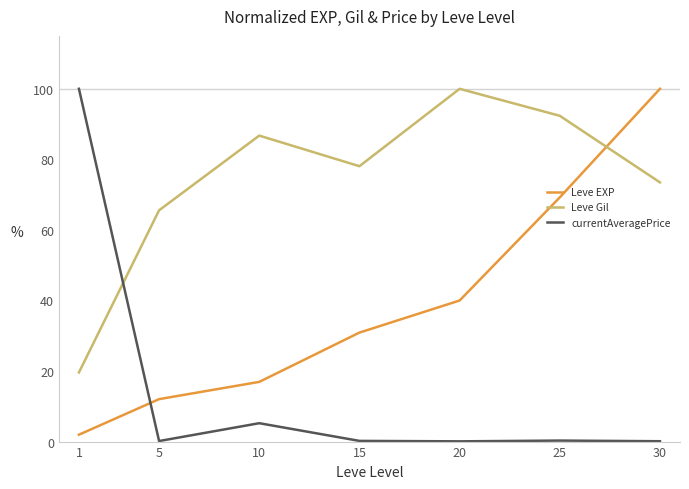

At which category does Leve Gil reach its first local valley?

15